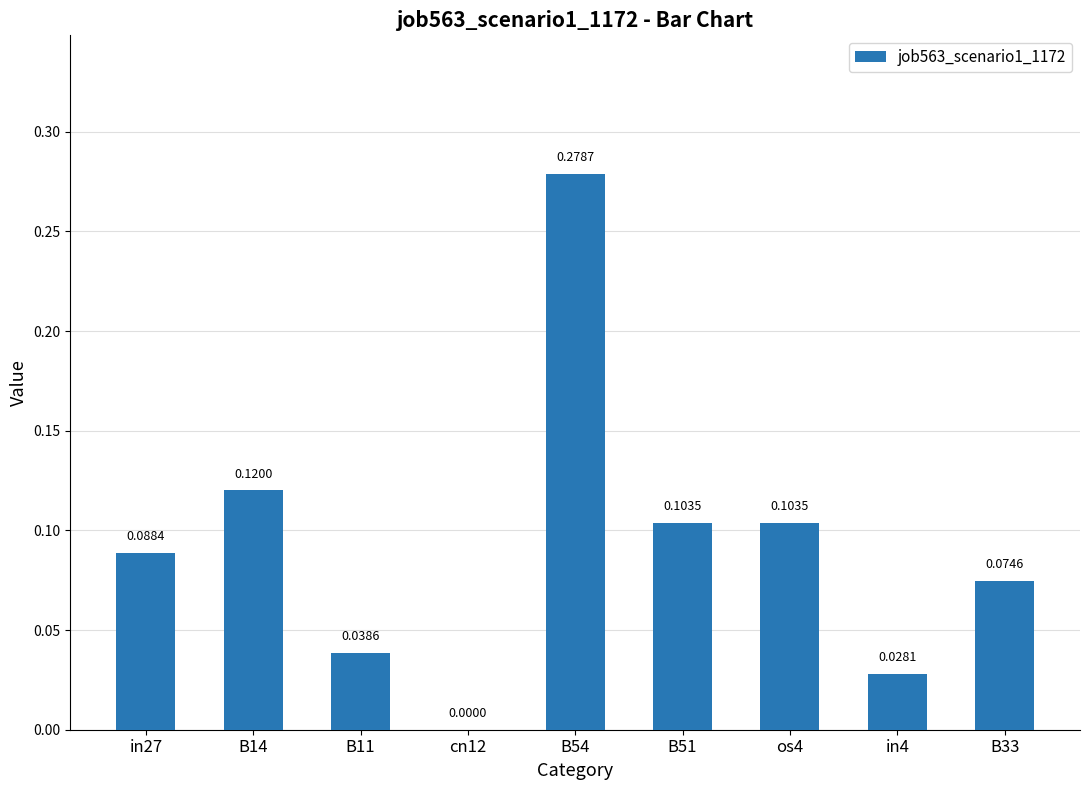

What is the change in value from B14 to B54?

+0.2